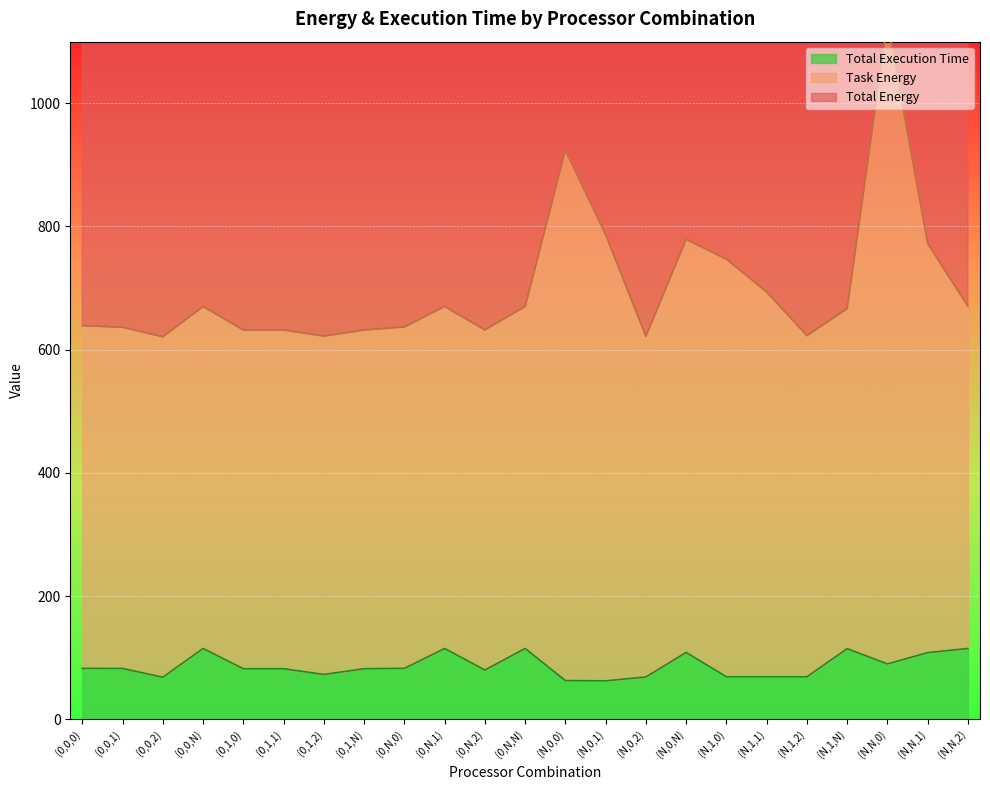

What is the total value across all series at (0,0,N)?

785.0